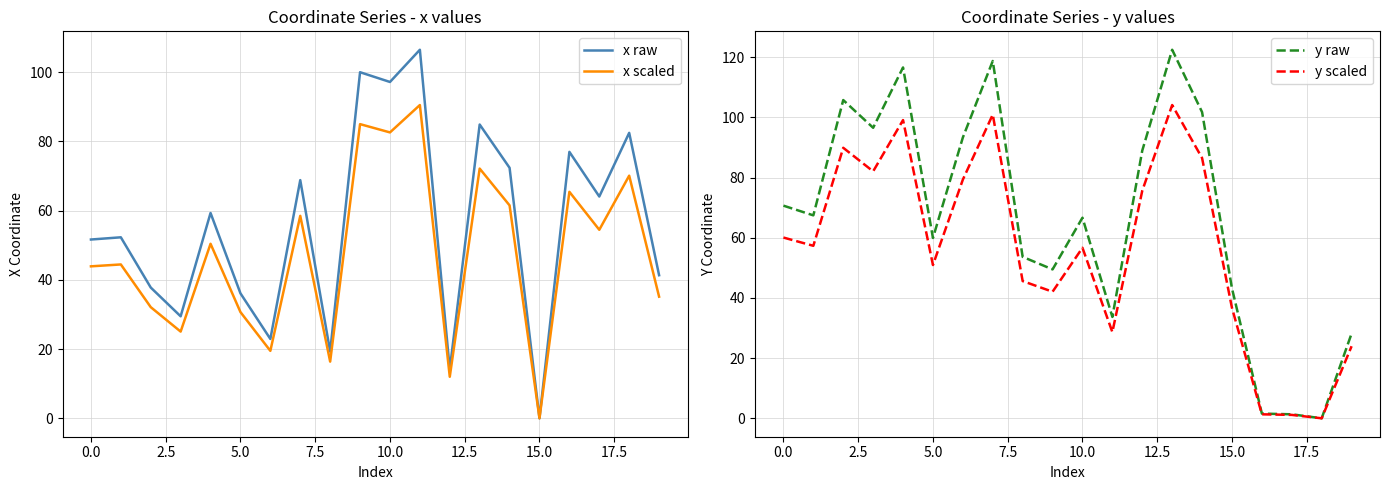

What is the highest value of the x scaled series?

90.5